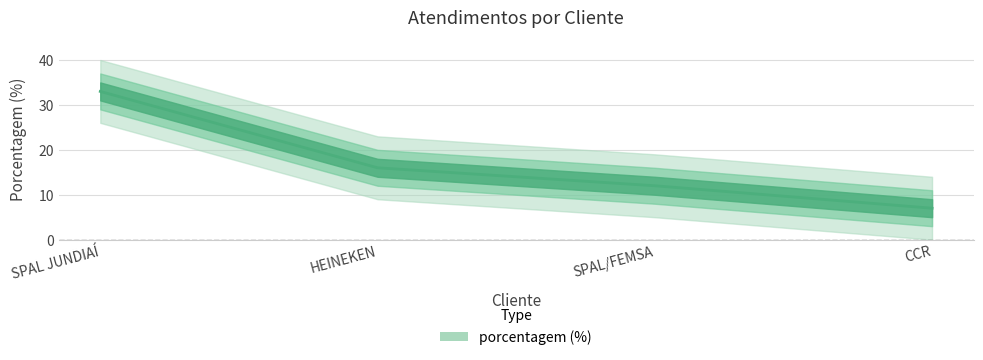

Count the number of data series in this chart.

1